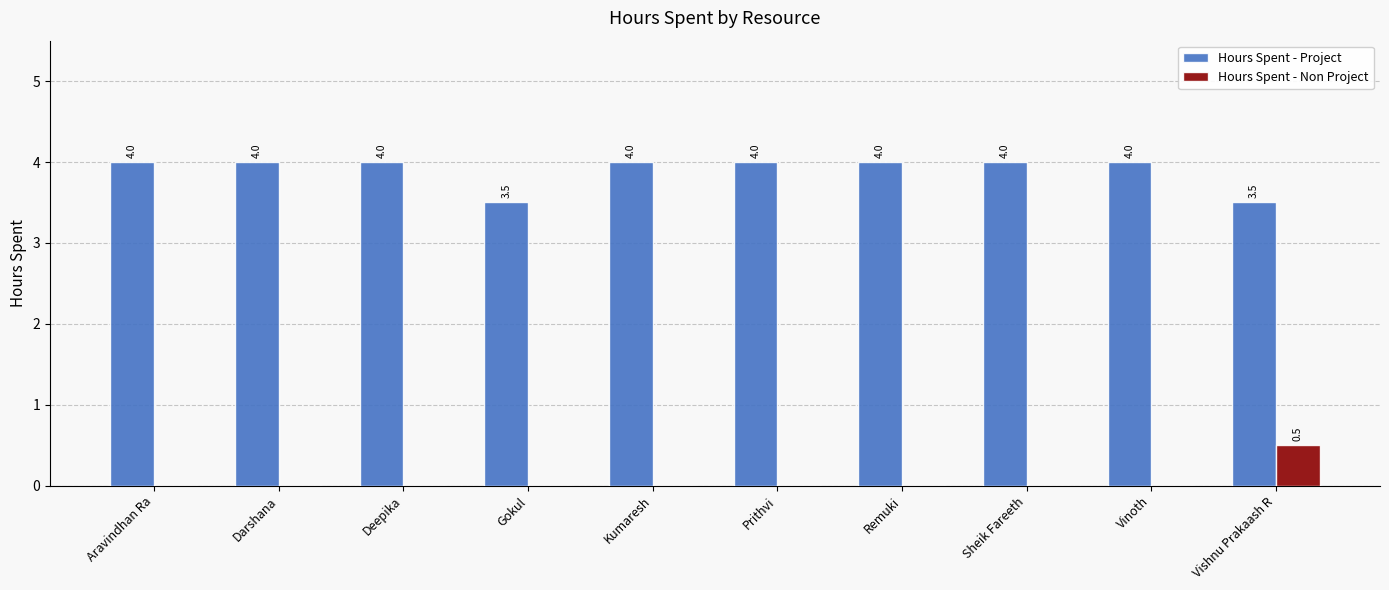

What are all the series names shown in the legend?

Hours Spent - Project, Hours Spent - Non Project